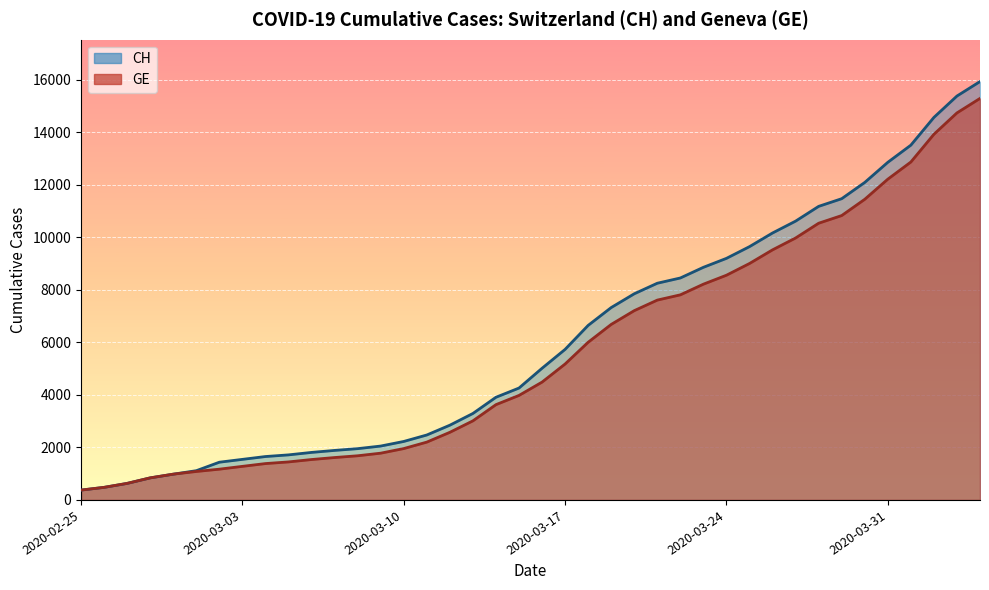

At which category does the chart reach its peak across all series?

2020-04-04